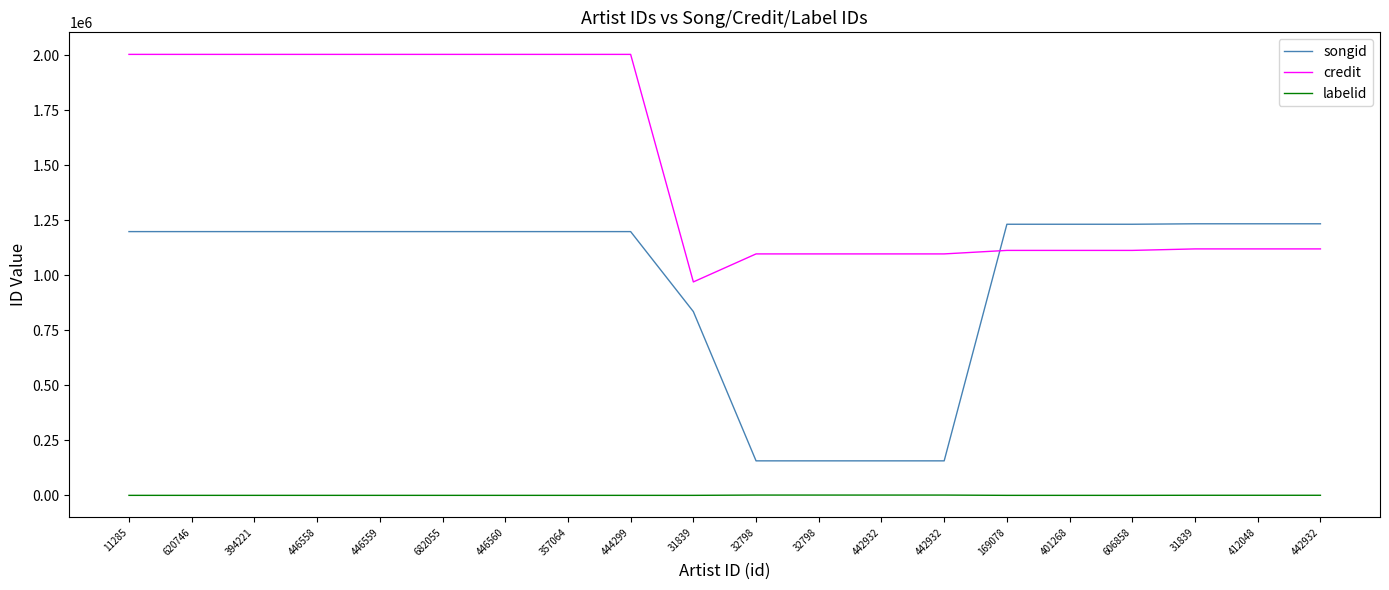

What is the label of the 11th point from the left?

32798